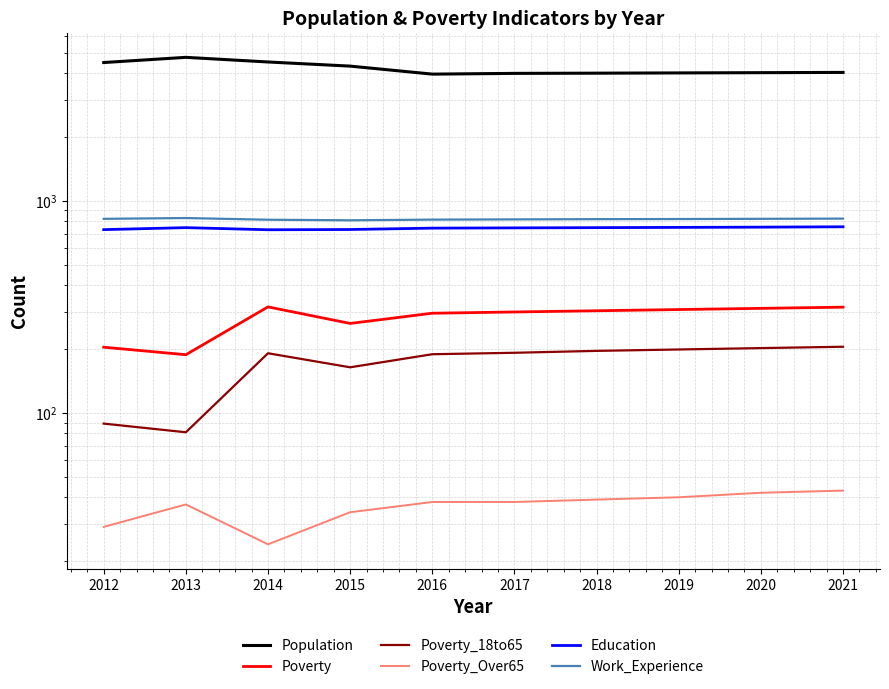

What is the difference between the second highest and minimum values in the Population series?

557